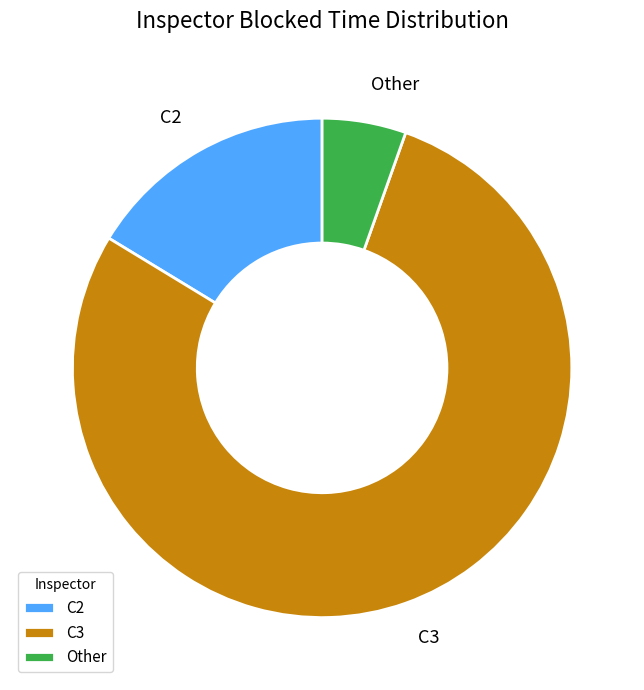

Rank the categories by value from lowest to highest.

Other, C2, C3